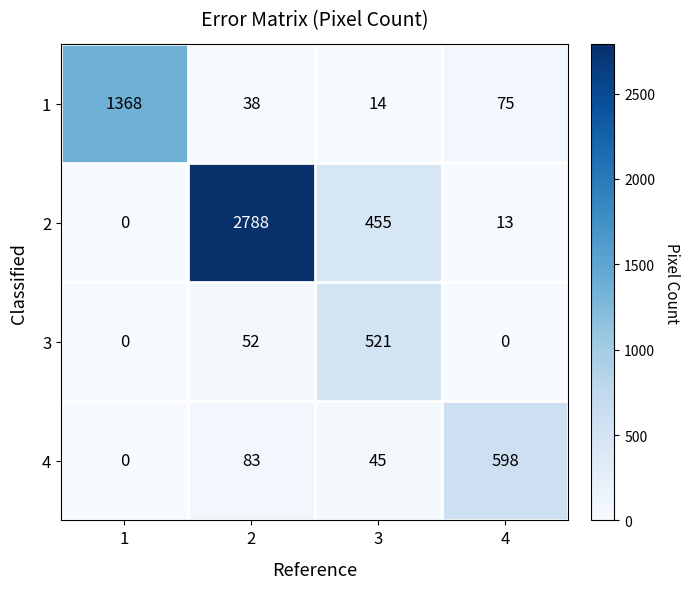

What is the average value of the 4 series?

182